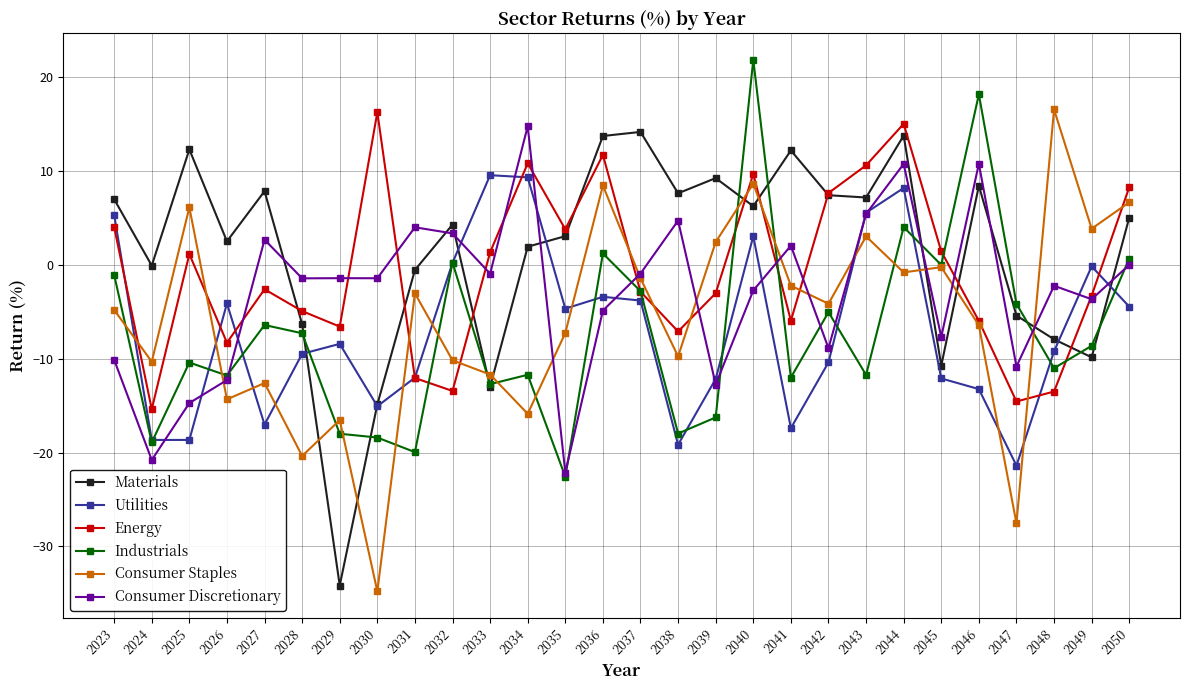

Count the number of data series in this chart.

6